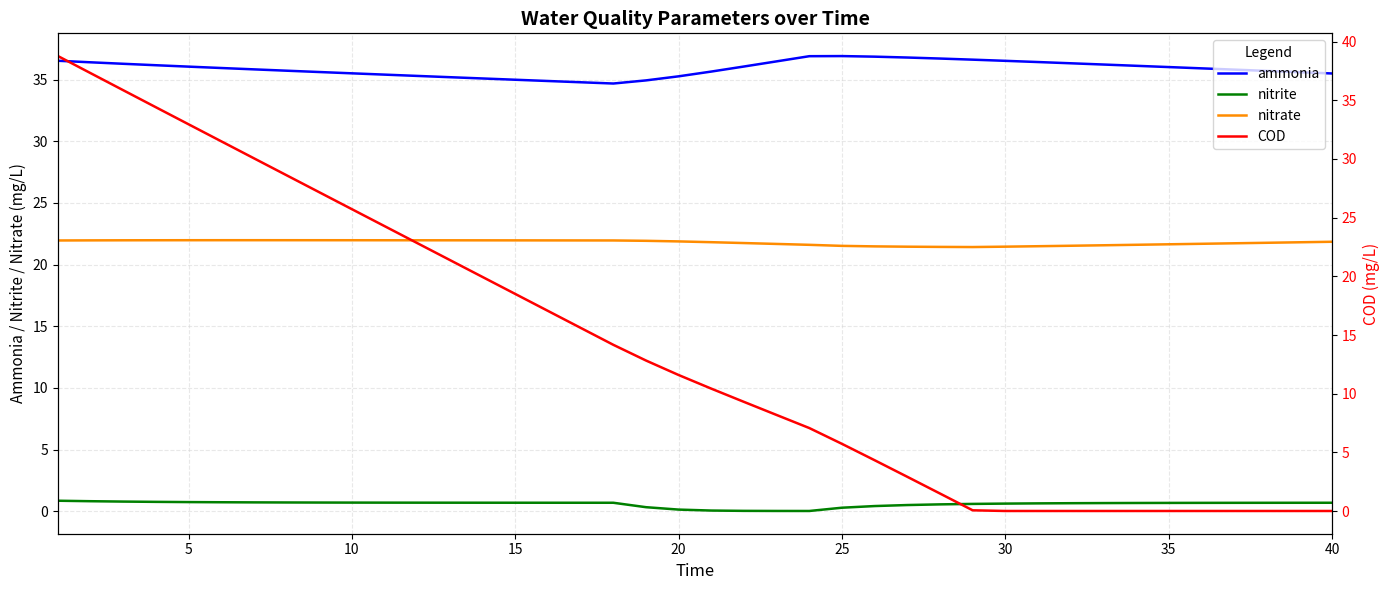

How many series are shown in this chart?

4